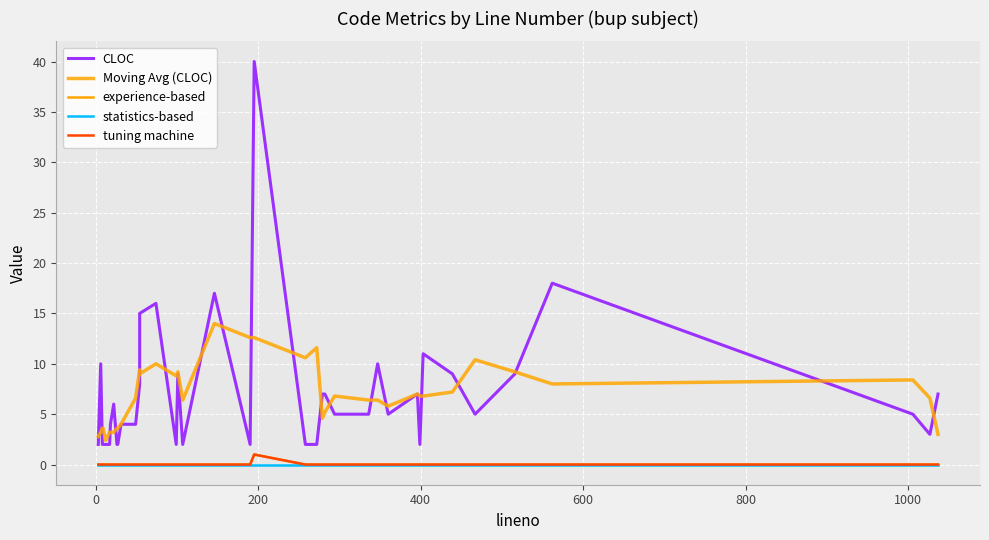

At how many categories does at least one series exceed 2?

39